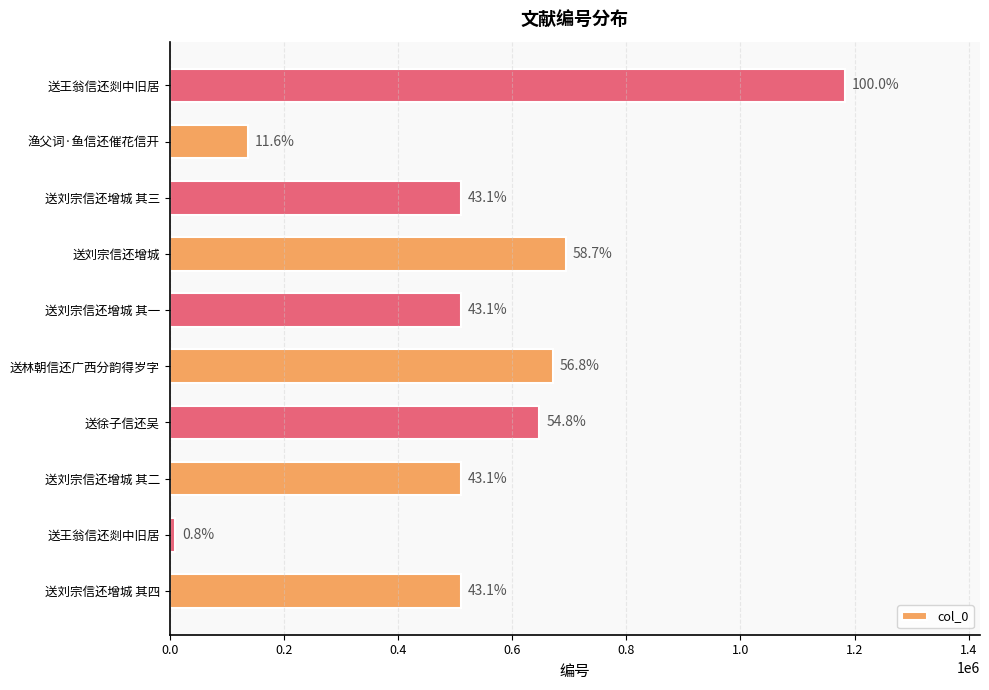

What is the smallest value displayed?

9936